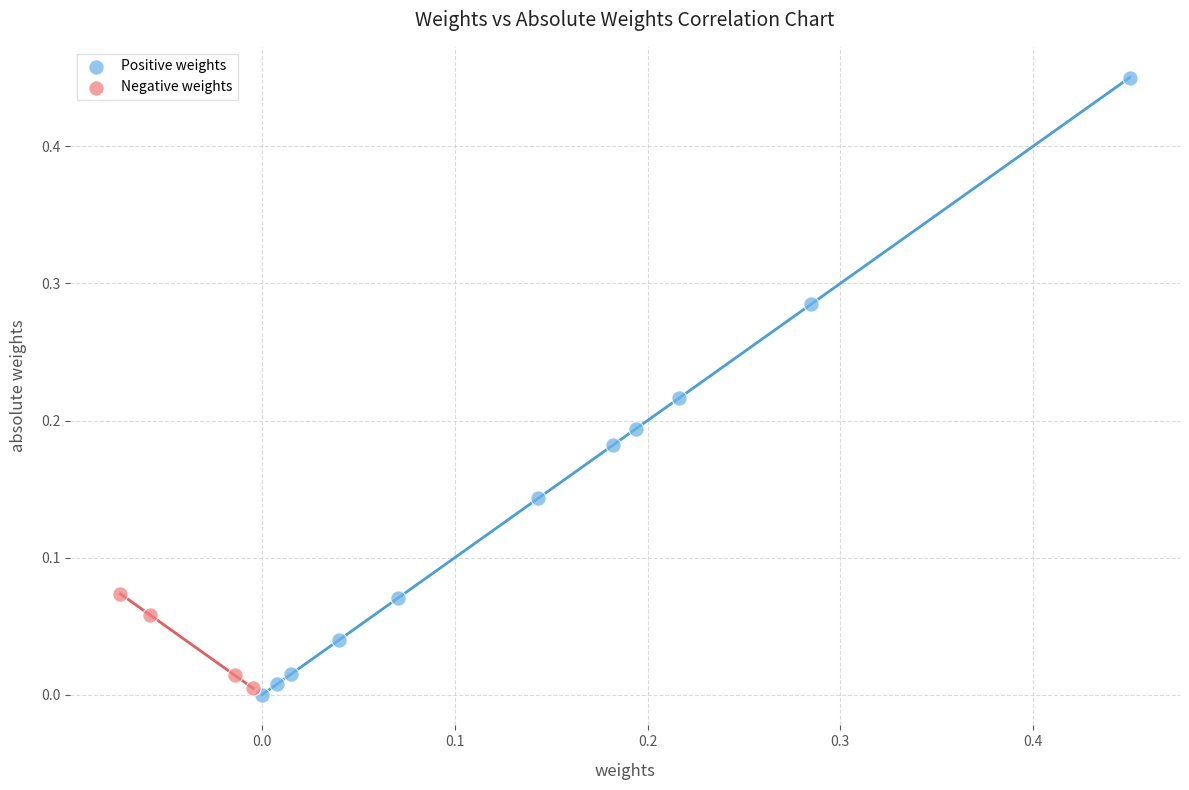

Which series has the largest Y range (max minus min)?

Positive weights